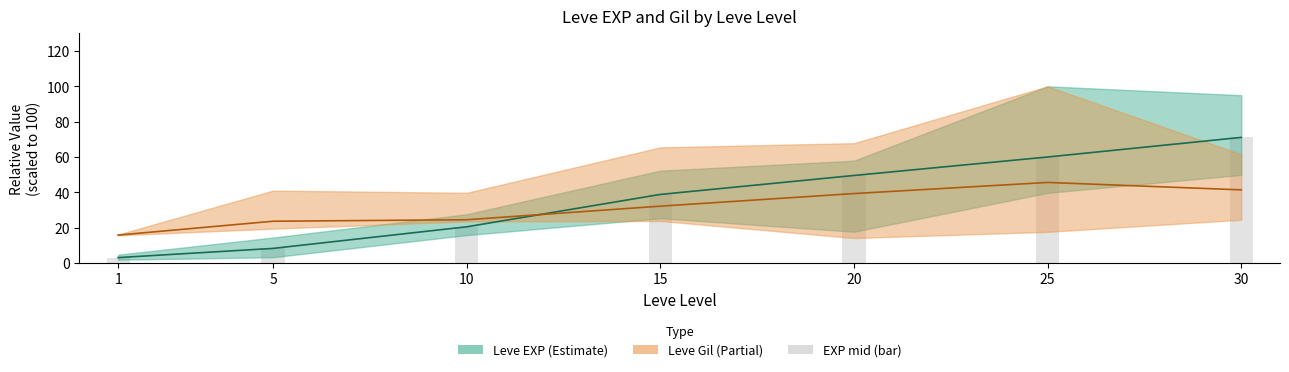

How many values in the Leve Gil mid series are below 32?

3